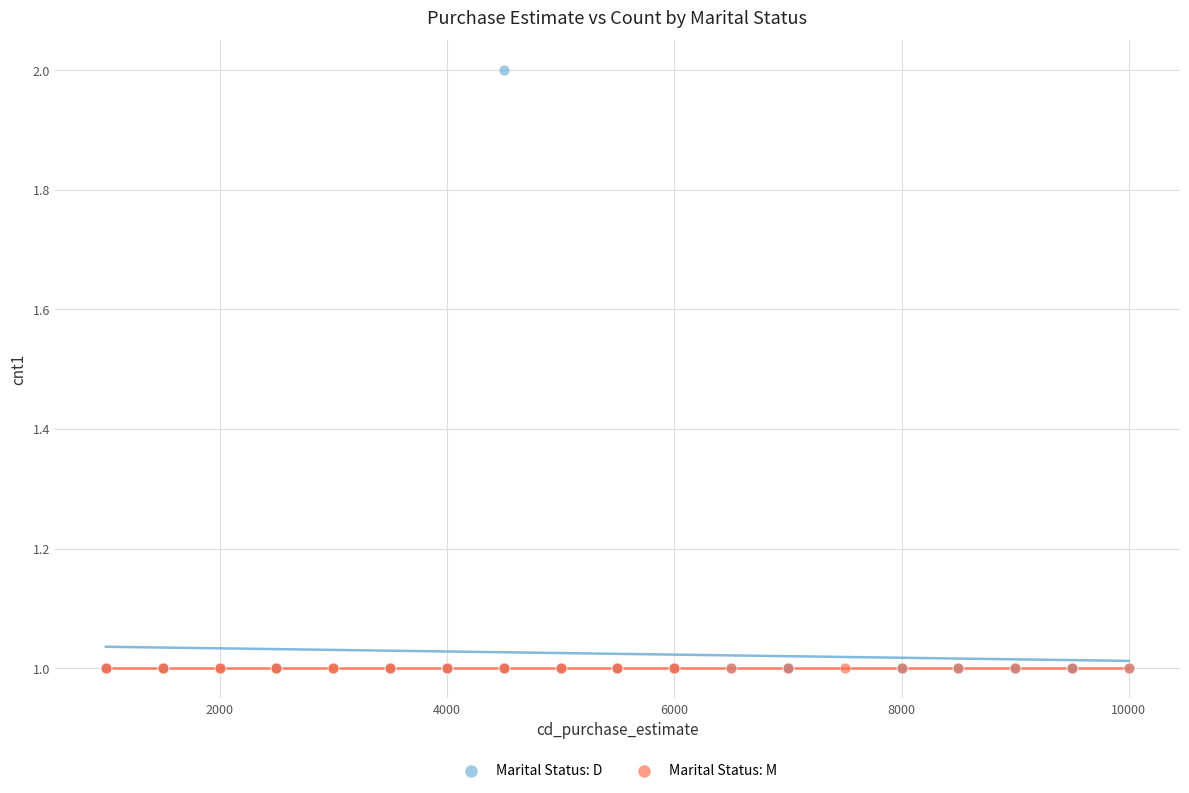

Which series contains the highest Y value?

Marital Status: D